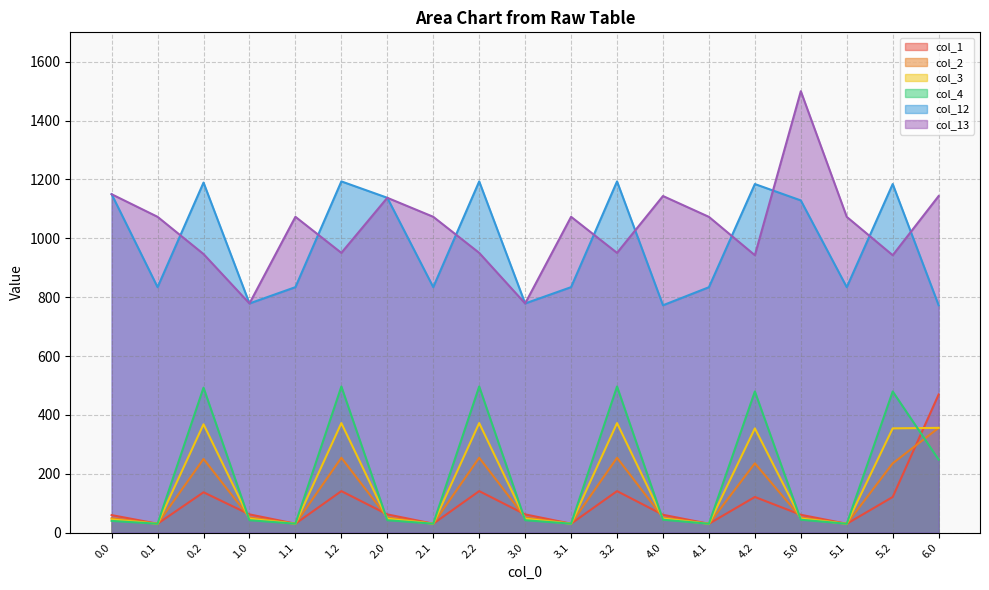

What position from the left is 1.1?

5